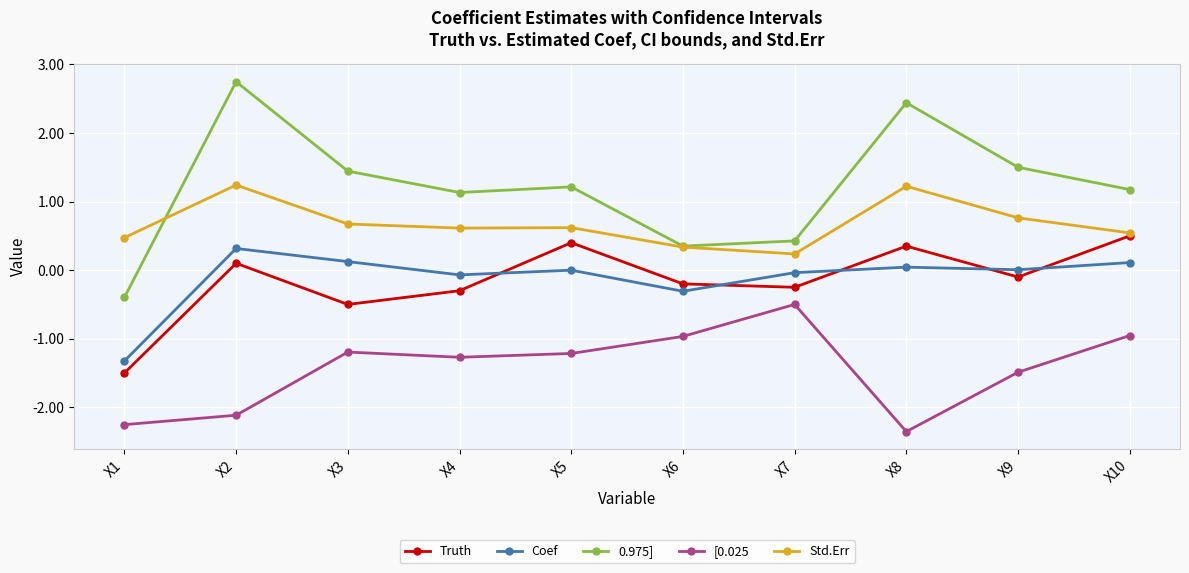

How many lines are shown in the chart?

5